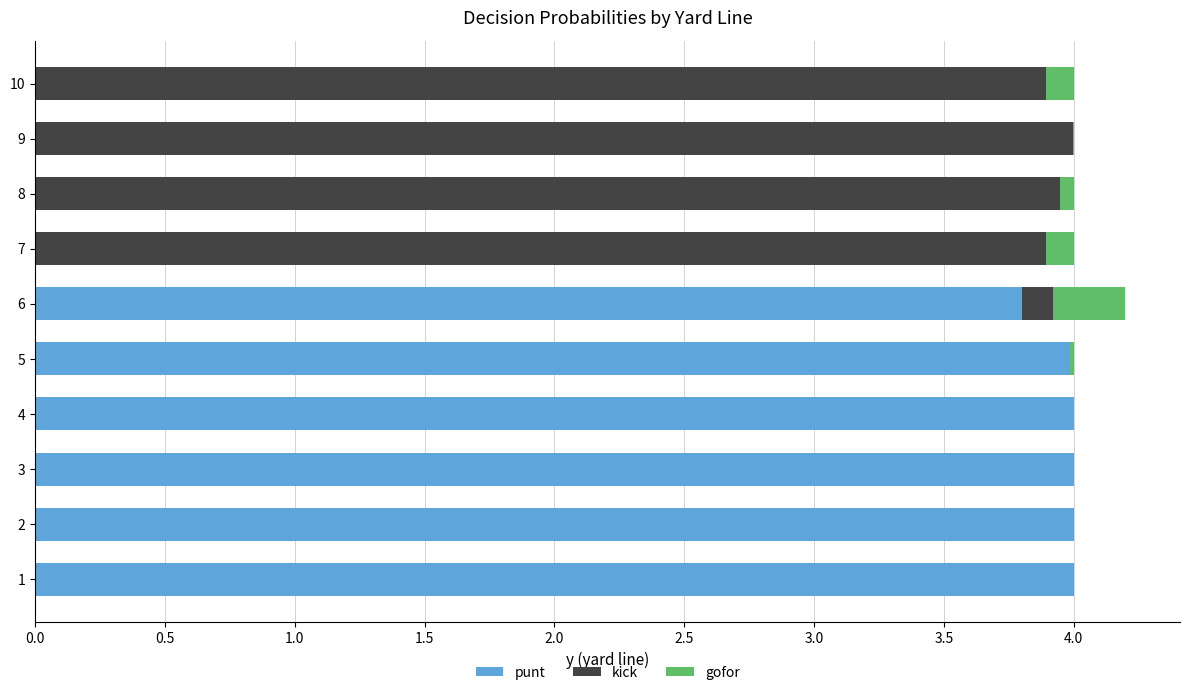

The punt series shows 4.0 at 2. True or false?

True